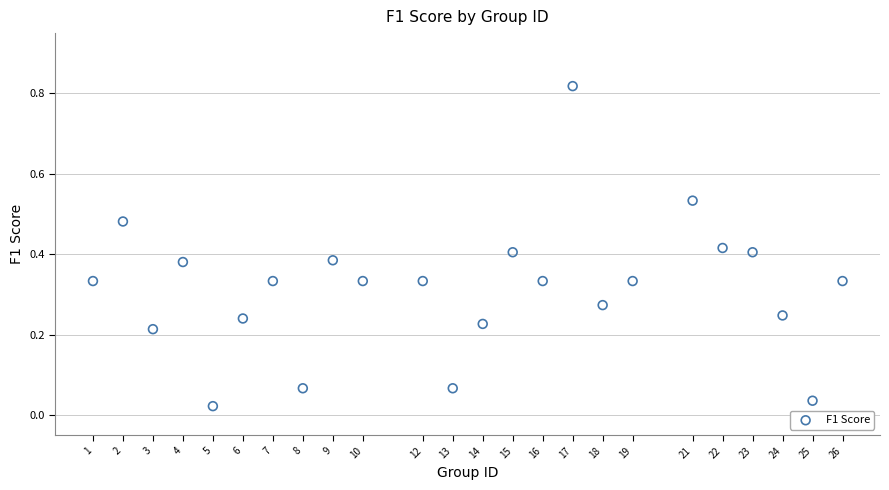

What is the range of X values (max minus min)?

25.0